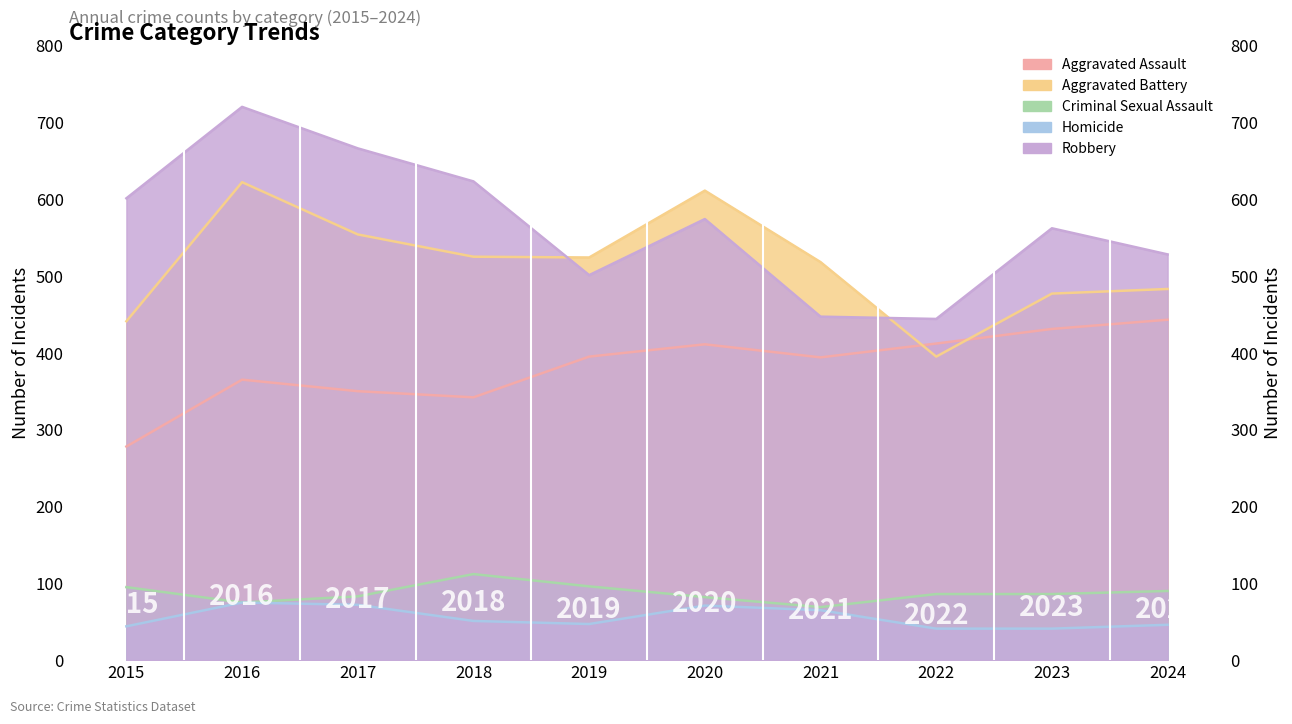

Reading left to right, list all the values displayed in this chart.

Aggravated Assault: 278	365	350	342	395	411	394	412	431	443
Aggravated Battery: 441	622	554	525	524	611	518	395	477	483
Criminal Sexual Assault: 95	75	83	112	96	82	69	86	86	90
Homicide: 44	75	72	51	47	71	65	41	41	46
Robbery: 601	720	666	623	501	574	447	444	562	528